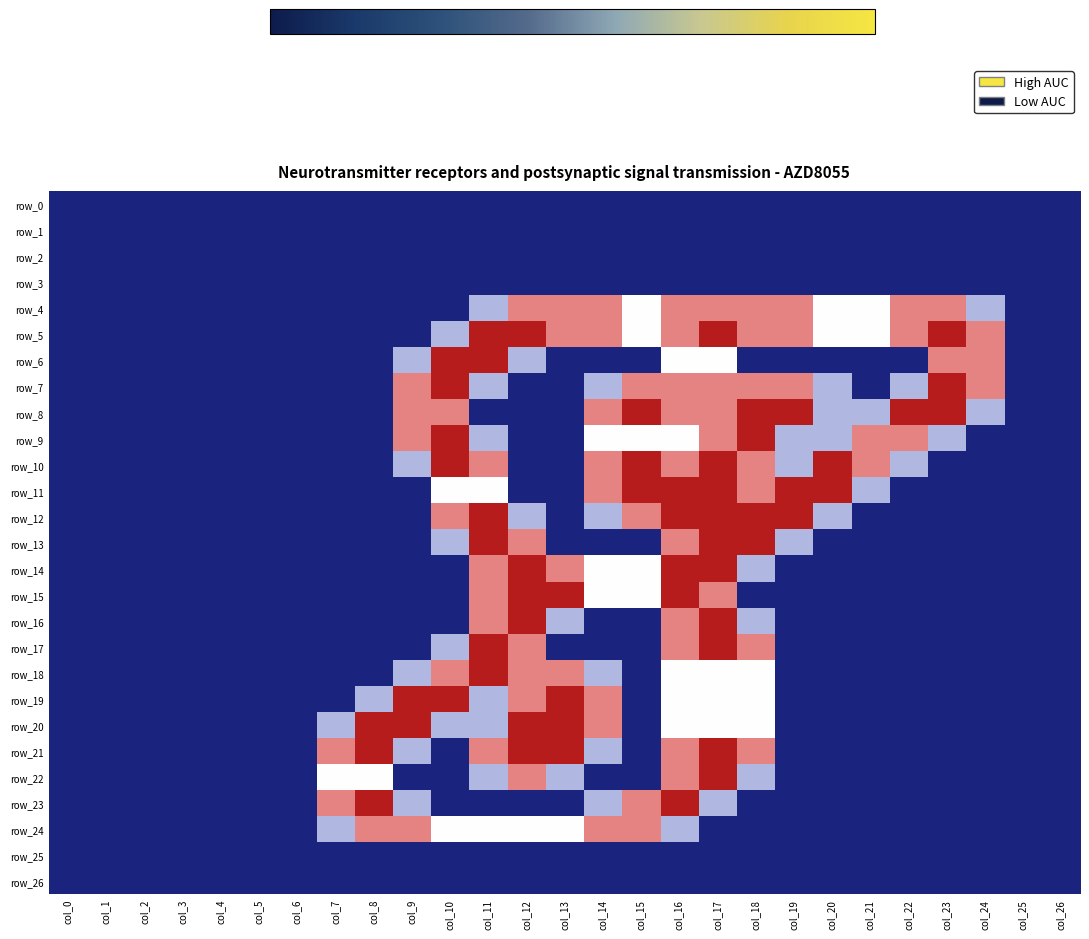

Reading left to right, transcribe all the data shown in this chart.

row_0: col_0=0.0	col_1=0.0	col_2=0.0	col_3=0.0	col_4=0.0	col_5=0.0	col_6=0.0	col_7=0.0	col_8=0.0	col_9=0.0	col_10=0.0	col_11=0.0	col_12=0.0	col_13=0.0	col_14=0.0	col_15=0.0	col_16=0.0	col_17=0.0	col_18=0.0	col_19=0.0	col_20=0.0	col_21=0.0	col_22=0.0	col_23=0.0	col_24=0.0	col_25=0.0	col_26=0.0
row_1: col_0=0.0	col_1=0.0	col_2=0.0	col_3=0.0	col_4=0.0	col_5=0.0	col_6=0.0	col_7=0.0	col_8=0.0	col_9=0.0	col_10=0.0	col_11=0.0	col_12=0.0	col_13=0.0	col_14=0.0	col_15=0.0	col_16=0.0	col_17=0.0	col_18=0.0	col_19=0.0	col_20=0.0	col_21=0.0	col_22=0.0	col_23=0.0	col_24=0.0	col_25=0.0	col_26=0.0
row_2: col_0=0.0	col_1=0.0	col_2=0.0	col_3=0.0	col_4=0.0	col_5=0.0	col_6=0.0	col_7=0.0	col_8=0.0	col_9=0.0	col_10=0.0	col_11=0.0	col_12=0.0	col_13=0.0	col_14=0.0	col_15=0.0	col_16=0.0	col_17=0.0	col_18=0.0	col_19=0.0	col_20=0.0	col_21=0.0	col_22=0.0	col_23=0.0	col_24=0.0	col_25=0.0	col_26=0.0
row_3: col_0=0.0	col_1=0.0	col_2=0.0	col_3=0.0	col_4=0.0	col_5=0.0	col_6=0.0	col_7=0.0	col_8=0.0	col_9=0.0	col_10=0.0	col_11=0.0	col_12=0.0	col_13=0.0	col_14=0.0	col_15=0.0	col_16=0.0	col_17=0.0	col_18=0.0	col_19=0.0	col_20=0.0	col_21=0.0	col_22=0.0	col_23=0.0	col_24=0.0	col_25=0.0	col_26=0.0
row_4: col_0=0.0	col_1=0.0	col_2=0.0	col_3=0.0	col_4=0.0	col_5=0.0	col_6=0.0	col_7=0.0	col_8=0.0	col_9=0.0	col_10=0.0	col_11=0.8	col_12=1.5	col_13=1.5	col_14=1.5	col_15=1.0	col_16=1.5	col_17=1.5	col_18=1.5	col_19=1.5	col_20=1.0	col_21=1.0	col_22=1.5	col_23=1.5	col_24=0.8	col_25=0.0	col_26=0.0
row_5: col_0=0.0	col_1=0.0	col_2=0.0	col_3=0.0	col_4=0.0	col_5=0.0	col_6=0.0	col_7=0.0	col_8=0.0	col_9=0.0	col_10=0.8	col_11=2.0	col_12=2.0	col_13=1.5	col_14=1.5	col_15=1.0	col_16=1.5	col_17=2.0	col_18=1.5	col_19=1.5	col_20=1.0	col_21=1.0	col_22=1.5	col_23=2.0	col_24=1.5	col_25=0.0	col_26=0.0
row_6: col_0=0.0	col_1=0.0	col_2=0.0	col_3=0.0	col_4=0.0	col_5=0.0	col_6=0.0	col_7=0.0	col_8=0.0	col_9=0.8	col_10=2.0	col_11=2.0	col_12=0.8	col_13=0.0	col_14=0.0	col_15=0.0	col_16=1.0	col_17=1.0	col_18=0.0	col_19=0.0	col_20=0.0	col_21=0.0	col_22=0.0	col_23=1.5	col_24=1.5	col_25=0.0	col_26=0.0
row_7: col_0=0.0	col_1=0.0	col_2=0.0	col_3=0.0	col_4=0.0	col_5=0.0	col_6=0.0	col_7=0.0	col_8=0.0	col_9=1.5	col_10=2.0	col_11=0.8	col_12=0.0	col_13=0.0	col_14=0.8	col_15=1.5	col_16=1.5	col_17=1.5	col_18=1.5	col_19=1.5	col_20=0.8	col_21=0.0	col_22=0.8	col_23=2.0	col_24=1.5	col_25=0.0	col_26=0.0
row_8: col_0=0.0	col_1=0.0	col_2=0.0	col_3=0.0	col_4=0.0	col_5=0.0	col_6=0.0	col_7=0.0	col_8=0.0	col_9=1.5	col_10=1.5	col_11=0.0	col_12=0.0	col_13=0.0	col_14=1.5	col_15=2.0	col_16=1.5	col_17=1.5	col_18=2.0	col_19=2.0	col_20=0.8	col_21=0.8	col_22=2.0	col_23=2.0	col_24=0.8	col_25=0.0	col_26=0.0
row_9: col_0=0.0	col_1=0.0	col_2=0.0	col_3=0.0	col_4=0.0	col_5=0.0	col_6=0.0	col_7=0.0	col_8=0.0	col_9=1.5	col_10=2.0	col_11=0.8	col_12=0.0	col_13=0.0	col_14=1.0	col_15=1.0	col_16=1.0	col_17=1.5	col_18=2.0	col_19=0.8	col_20=0.8	col_21=1.5	col_22=1.5	col_23=0.8	col_24=0.0	col_25=0.0	col_26=0.0
row_10: col_0=0.0	col_1=0.0	col_2=0.0	col_3=0.0	col_4=0.0	col_5=0.0	col_6=0.0	col_7=0.0	col_8=0.0	col_9=0.8	col_10=2.0	col_11=1.5	col_12=0.0	col_13=0.0	col_14=1.5	col_15=2.0	col_16=1.5	col_17=2.0	col_18=1.5	col_19=0.8	col_20=2.0	col_21=1.5	col_22=0.8	col_23=0.0	col_24=0.0	col_25=0.0	col_26=0.0
row_11: col_0=0.0	col_1=0.0	col_2=0.0	col_3=0.0	col_4=0.0	col_5=0.0	col_6=0.0	col_7=0.0	col_8=0.0	col_9=0.0	col_10=1.0	col_11=1.0	col_12=0.0	col_13=0.0	col_14=1.5	col_15=2.0	col_16=2.0	col_17=2.0	col_18=1.5	col_19=2.0	col_20=2.0	col_21=0.8	col_22=0.0	col_23=0.0	col_24=0.0	col_25=0.0	col_26=0.0
row_12: col_0=0.0	col_1=0.0	col_2=0.0	col_3=0.0	col_4=0.0	col_5=0.0	col_6=0.0	col_7=0.0	col_8=0.0	col_9=0.0	col_10=1.5	col_11=2.0	col_12=0.8	col_13=0.0	col_14=0.8	col_15=1.5	col_16=2.0	col_17=2.0	col_18=2.0	col_19=2.0	col_20=0.8	col_21=0.0	col_22=0.0	col_23=0.0	col_24=0.0	col_25=0.0	col_26=0.0
row_13: col_0=0.0	col_1=0.0	col_2=0.0	col_3=0.0	col_4=0.0	col_5=0.0	col_6=0.0	col_7=0.0	col_8=0.0	col_9=0.0	col_10=0.8	col_11=2.0	col_12=1.5	col_13=0.0	col_14=0.0	col_15=0.0	col_16=1.5	col_17=2.0	col_18=2.0	col_19=0.8	col_20=0.0	col_21=0.0	col_22=0.0	col_23=0.0	col_24=0.0	col_25=0.0	col_26=0.0
row_14: col_0=0.0	col_1=0.0	col_2=0.0	col_3=0.0	col_4=0.0	col_5=0.0	col_6=0.0	col_7=0.0	col_8=0.0	col_9=0.0	col_10=0.0	col_11=1.5	col_12=2.0	col_13=1.5	col_14=1.0	col_15=1.0	col_16=2.0	col_17=2.0	col_18=0.8	col_19=0.0	col_20=0.0	col_21=0.0	col_22=0.0	col_23=0.0	col_24=0.0	col_25=0.0	col_26=0.0
row_15: col_0=0.0	col_1=0.0	col_2=0.0	col_3=0.0	col_4=0.0	col_5=0.0	col_6=0.0	col_7=0.0	col_8=0.0	col_9=0.0	col_10=0.0	col_11=1.5	col_12=2.0	col_13=2.0	col_14=1.0	col_15=1.0	col_16=2.0	col_17=1.5	col_18=0.0	col_19=0.0	col_20=0.0	col_21=0.0	col_22=0.0	col_23=0.0	col_24=0.0	col_25=0.0	col_26=0.0
row_16: col_0=0.0	col_1=0.0	col_2=0.0	col_3=0.0	col_4=0.0	col_5=0.0	col_6=0.0	col_7=0.0	col_8=0.0	col_9=0.0	col_10=0.0	col_11=1.5	col_12=2.0	col_13=0.8	col_14=0.0	col_15=0.0	col_16=1.5	col_17=2.0	col_18=0.8	col_19=0.0	col_20=0.0	col_21=0.0	col_22=0.0	col_23=0.0	col_24=0.0	col_25=0.0	col_26=0.0
row_17: col_0=0.0	col_1=0.0	col_2=0.0	col_3=0.0	col_4=0.0	col_5=0.0	col_6=0.0	col_7=0.0	col_8=0.0	col_9=0.0	col_10=0.8	col_11=2.0	col_12=1.5	col_13=0.0	col_14=0.0	col_15=0.0	col_16=1.5	col_17=2.0	col_18=1.5	col_19=0.0	col_20=0.0	col_21=0.0	col_22=0.0	col_23=0.0	col_24=0.0	col_25=0.0	col_26=0.0
row_18: col_0=0.0	col_1=0.0	col_2=0.0	col_3=0.0	col_4=0.0	col_5=0.0	col_6=0.0	col_7=0.0	col_8=0.0	col_9=0.8	col_10=1.5	col_11=2.0	col_12=1.5	col_13=1.5	col_14=0.8	col_15=0.0	col_16=1.0	col_17=1.0	col_18=1.0	col_19=0.0	col_20=0.0	col_21=0.0	col_22=0.0	col_23=0.0	col_24=0.0	col_25=0.0	col_26=0.0
row_19: col_0=0.0	col_1=0.0	col_2=0.0	col_3=0.0	col_4=0.0	col_5=0.0	col_6=0.0	col_7=0.0	col_8=0.8	col_9=2.0	col_10=2.0	col_11=0.8	col_12=1.5	col_13=2.0	col_14=1.5	col_15=0.0	col_16=1.0	col_17=1.0	col_18=1.0	col_19=0.0	col_20=0.0	col_21=0.0	col_22=0.0	col_23=0.0	col_24=0.0	col_25=0.0	col_26=0.0
row_20: col_0=0.0	col_1=0.0	col_2=0.0	col_3=0.0	col_4=0.0	col_5=0.0	col_6=0.0	col_7=0.8	col_8=2.0	col_9=2.0	col_10=0.8	col_11=0.8	col_12=2.0	col_13=2.0	col_14=1.5	col_15=0.0	col_16=1.0	col_17=1.0	col_18=1.0	col_19=0.0	col_20=0.0	col_21=0.0	col_22=0.0	col_23=0.0	col_24=0.0	col_25=0.0	col_26=0.0
row_21: col_0=0.0	col_1=0.0	col_2=0.0	col_3=0.0	col_4=0.0	col_5=0.0	col_6=0.0	col_7=1.5	col_8=2.0	col_9=0.8	col_10=0.0	col_11=1.5	col_12=2.0	col_13=2.0	col_14=0.8	col_15=0.0	col_16=1.5	col_17=2.0	col_18=1.5	col_19=0.0	col_20=0.0	col_21=0.0	col_22=0.0	col_23=0.0	col_24=0.0	col_25=0.0	col_26=0.0
row_22: col_0=0.0	col_1=0.0	col_2=0.0	col_3=0.0	col_4=0.0	col_5=0.0	col_6=0.0	col_7=1.0	col_8=1.0	col_9=0.0	col_10=0.0	col_11=0.8	col_12=1.5	col_13=0.8	col_14=0.0	col_15=0.0	col_16=1.5	col_17=2.0	col_18=0.8	col_19=0.0	col_20=0.0	col_21=0.0	col_22=0.0	col_23=0.0	col_24=0.0	col_25=0.0	col_26=0.0
row_23: col_0=0.0	col_1=0.0	col_2=0.0	col_3=0.0	col_4=0.0	col_5=0.0	col_6=0.0	col_7=1.5	col_8=2.0	col_9=0.8	col_10=0.0	col_11=0.0	col_12=0.0	col_13=0.0	col_14=0.8	col_15=1.5	col_16=2.0	col_17=0.8	col_18=0.0	col_19=0.0	col_20=0.0	col_21=0.0	col_22=0.0	col_23=0.0	col_24=0.0	col_25=0.0	col_26=0.0
row_24: col_0=0.0	col_1=0.0	col_2=0.0	col_3=0.0	col_4=0.0	col_5=0.0	col_6=0.0	col_7=0.8	col_8=1.5	col_9=1.5	col_10=1.0	col_11=1.0	col_12=1.0	col_13=1.0	col_14=1.5	col_15=1.5	col_16=0.8	col_17=0.0	col_18=0.0	col_19=0.0	col_20=0.0	col_21=0.0	col_22=0.0	col_23=0.0	col_24=0.0	col_25=0.0	col_26=0.0
row_25: col_0=0.0	col_1=0.0	col_2=0.0	col_3=0.0	col_4=0.0	col_5=0.0	col_6=0.0	col_7=0.0	col_8=0.0	col_9=0.0	col_10=0.0	col_11=0.0	col_12=0.0	col_13=0.0	col_14=0.0	col_15=0.0	col_16=0.0	col_17=0.0	col_18=0.0	col_19=0.0	col_20=0.0	col_21=0.0	col_22=0.0	col_23=0.0	col_24=0.0	col_25=0.0	col_26=0.0
row_26: col_0=0.0	col_1=0.0	col_2=0.0	col_3=0.0	col_4=0.0	col_5=0.0	col_6=0.0	col_7=0.0	col_8=0.0	col_9=0.0	col_10=0.0	col_11=0.0	col_12=0.0	col_13=0.0	col_14=0.0	col_15=0.0	col_16=0.0	col_17=0.0	col_18=0.0	col_19=0.0	col_20=0.0	col_21=0.0	col_22=0.0	col_23=0.0	col_24=0.0	col_25=0.0	col_26=0.0